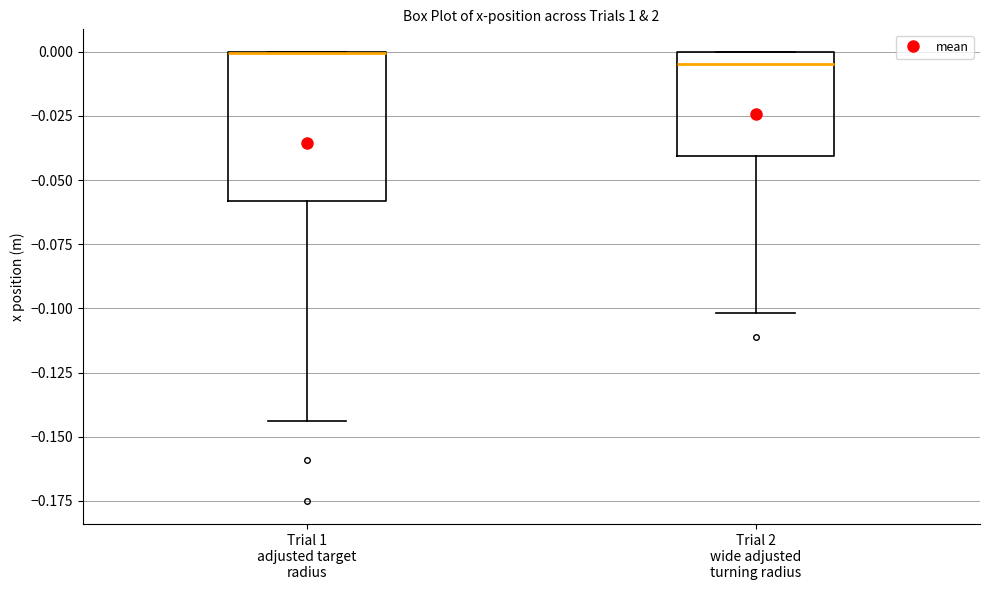

Reading left to right, read every box against the y-axis: the position of its median line, the range the box covers, and the ends of its whiskers. The values are not printed on the chart, so give them approximately, as read against the axis.

Trial 1 adjusted target radius: median 0.000 (drawn on the box's upper edge), box -0.060 to 0.000, whiskers -0.145 to 0.000
Trial 2 wide adjusted turning radius: median -0.005, box -0.040 to 0.000, whiskers -0.100 to 0.000